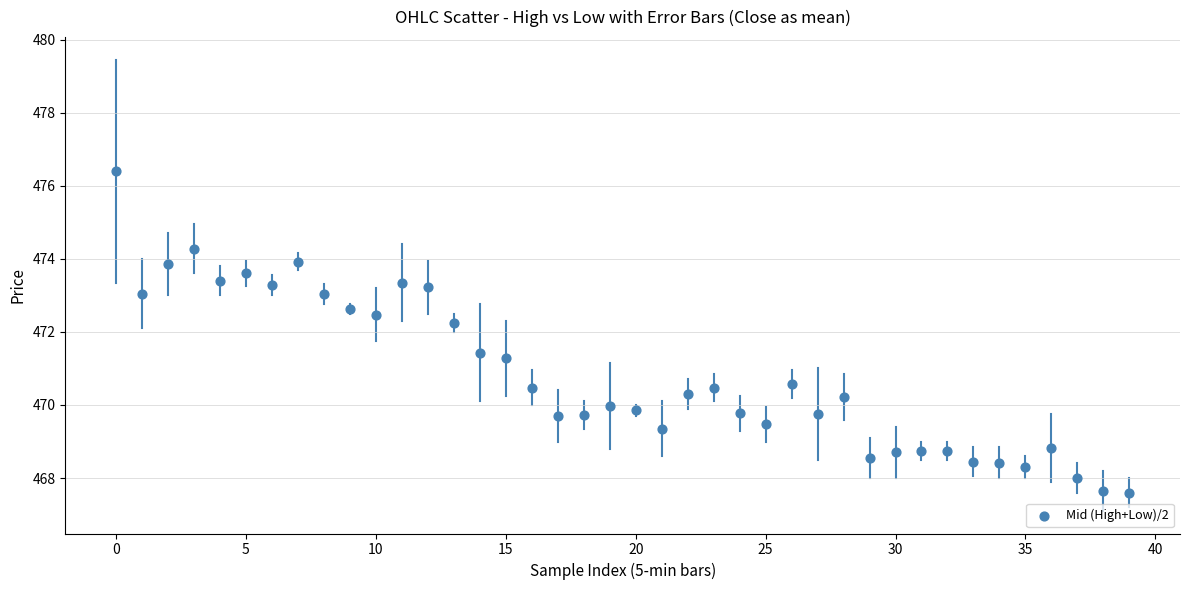

What is the range of Y values (max minus min)?

8.8